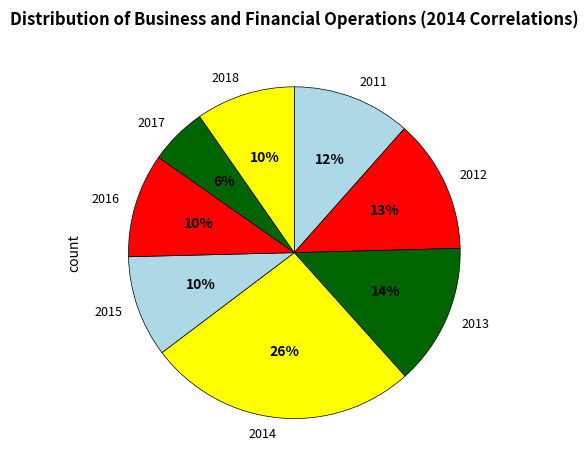

Is there any slice that represents more than half of the pie?

No